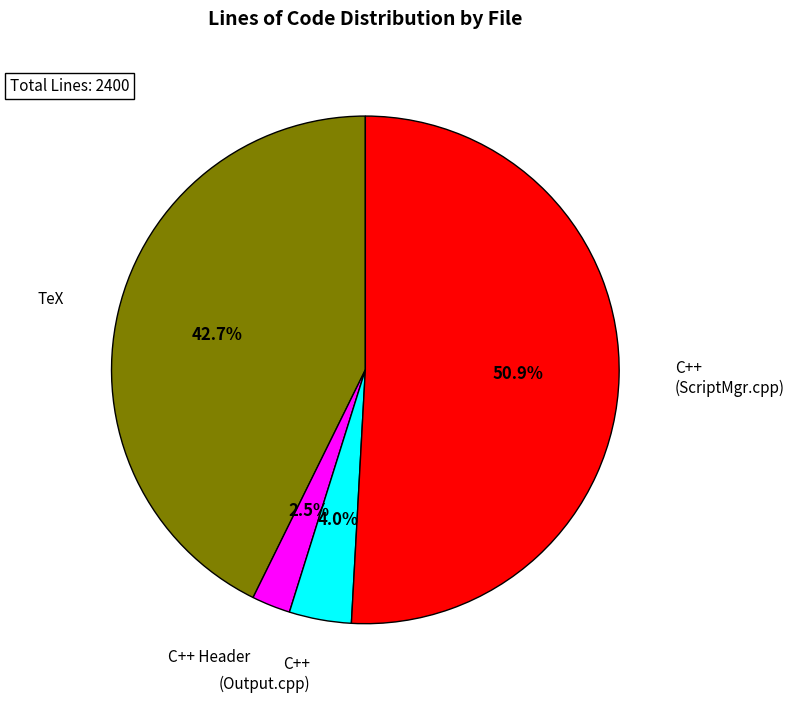

Combined, do C++ Header and C++ (Output.cpp) account for over 50%?

No